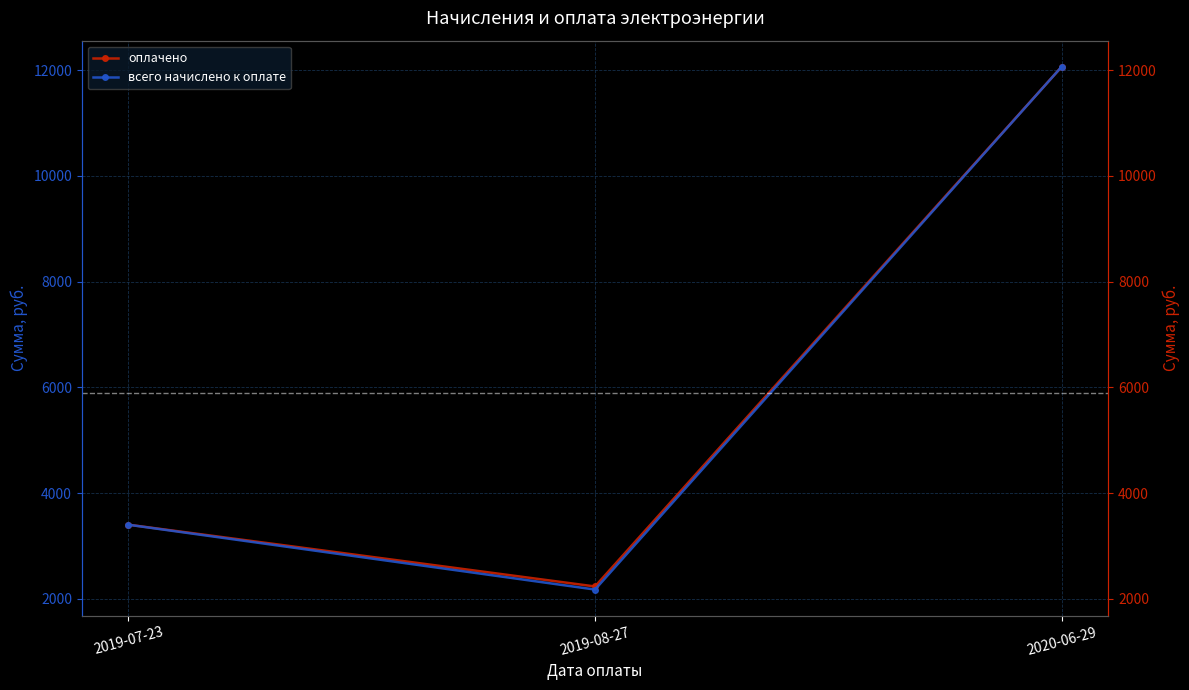

Is this an area chart (filled region under the line)?

No